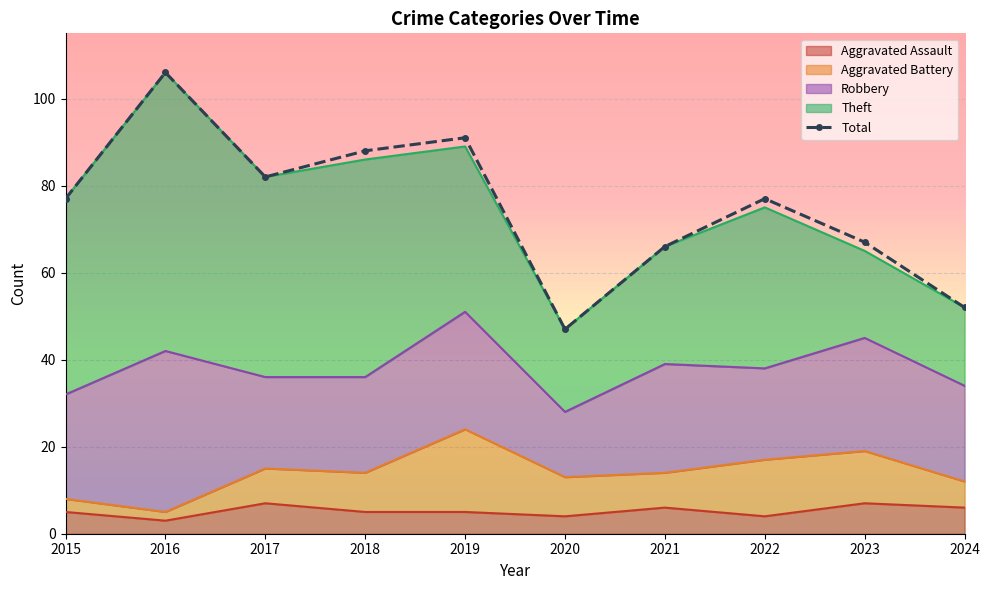

List the labels in order of value, smallest first.

2020, 2024, 2021, 2023, 2015, 2022, 2017, 2018, 2019, 2016